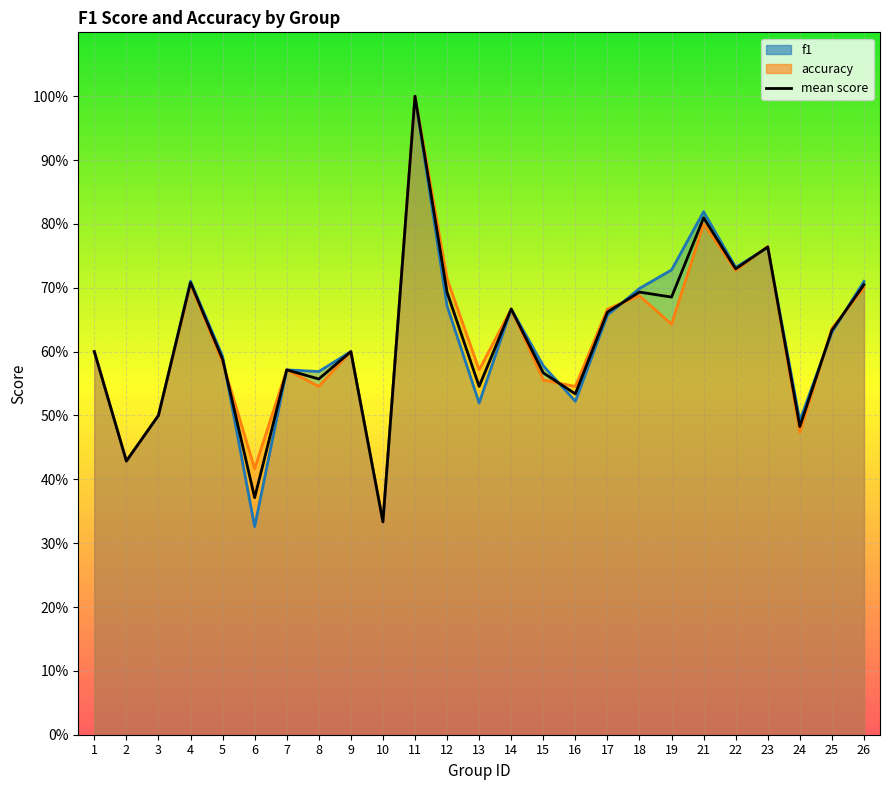

What is the difference between the maximum and second lowest values in the accuracy series?

0.6